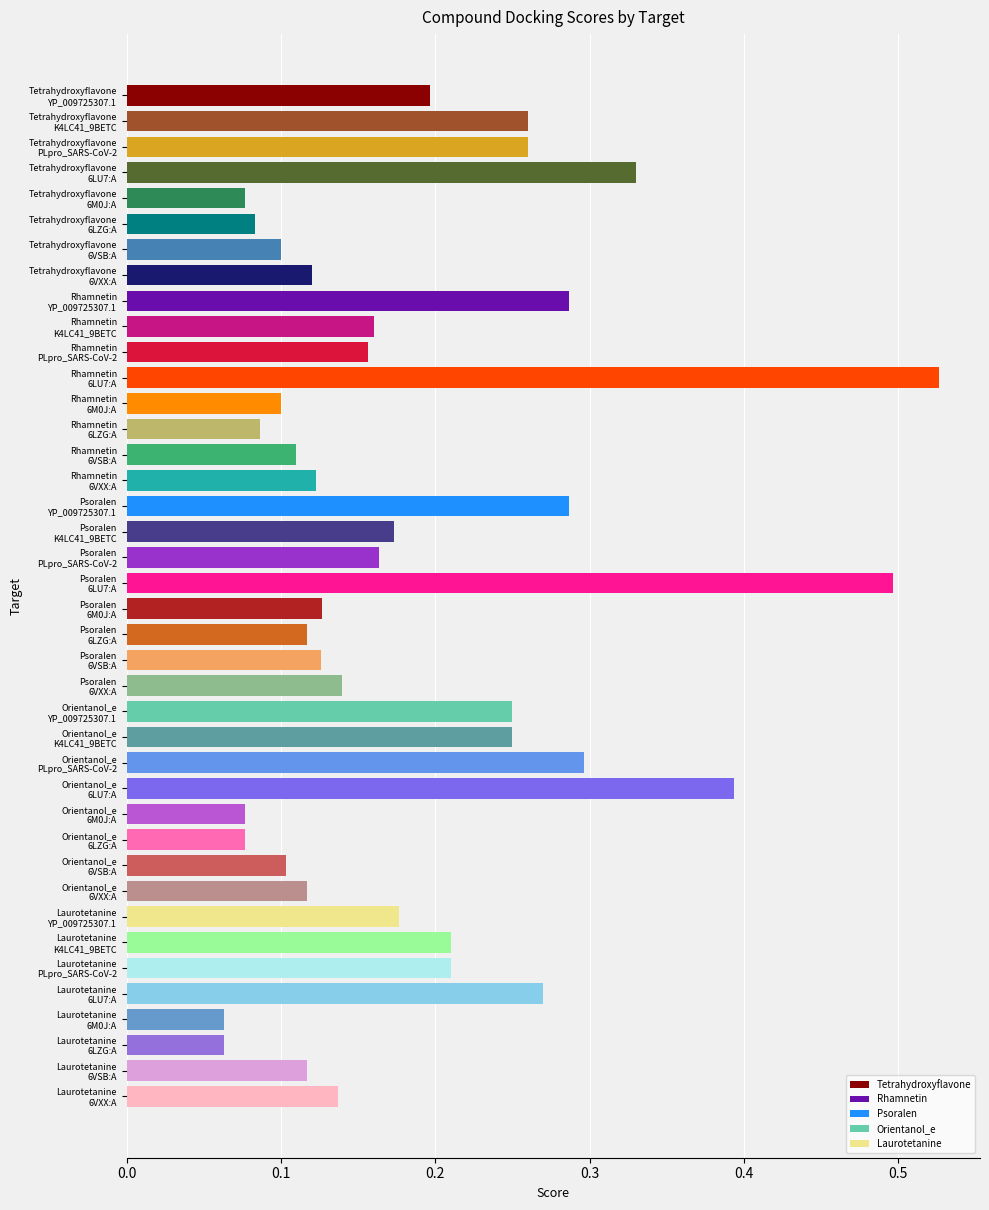

What is the sum of all values?

7.4